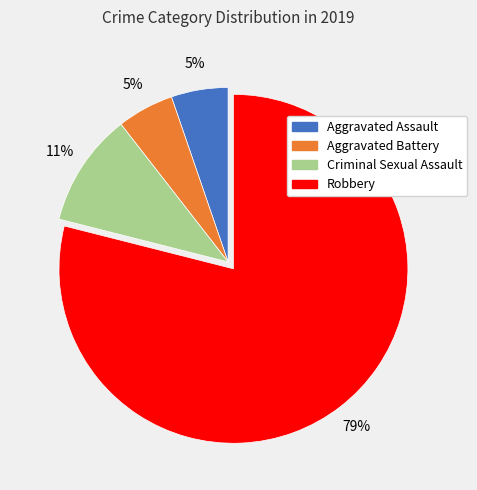

To the nearest percent, what is the difference between the largest and smallest slice percentages?

74%